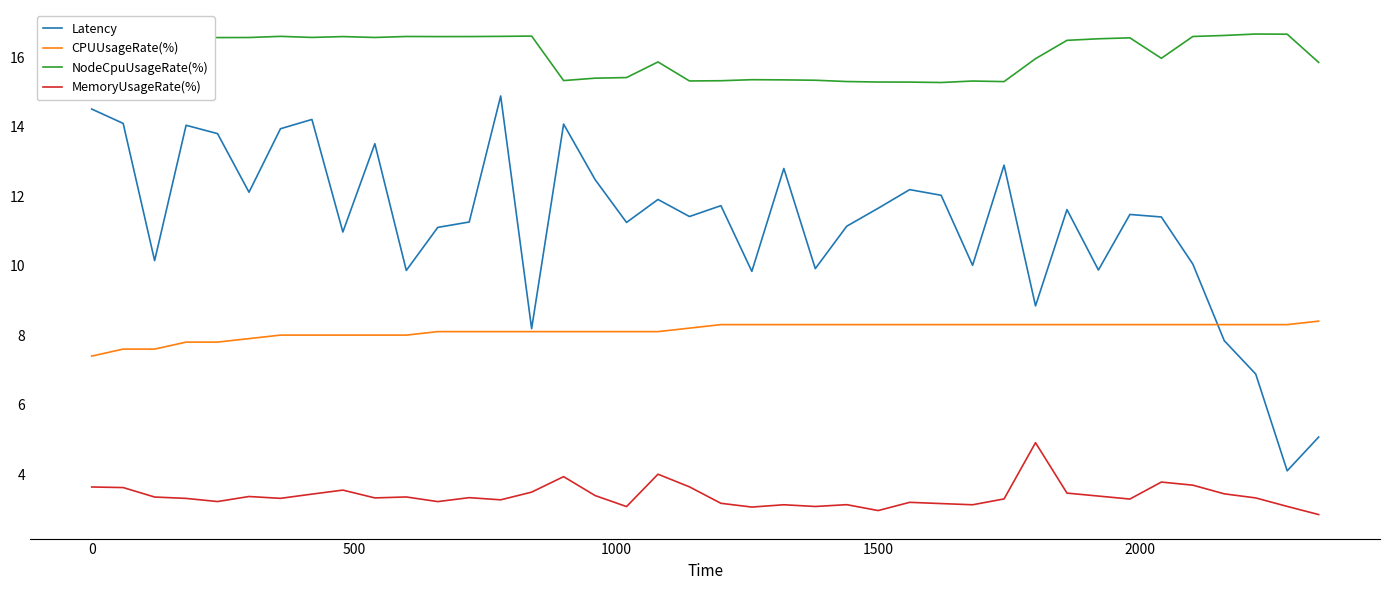

True or false: NodeCpuUsageRate(%) and MemoryUsageRate(%) cross at least once.

False